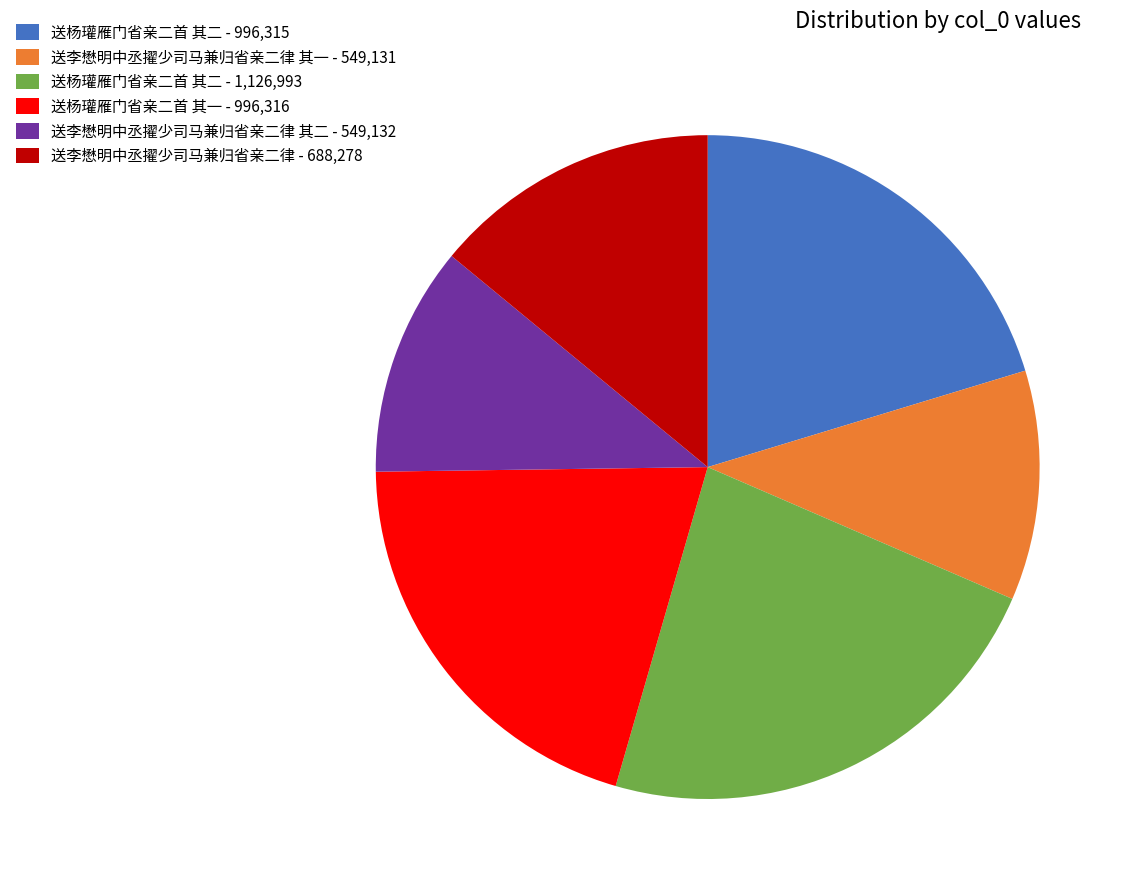

What is the ratio of the value at 送杨瓘雁门省亲二首 其二 - 1,126,993 to the value at 送李懋明中丞擢少司马兼归省亲二律 - 688,278?

1.6